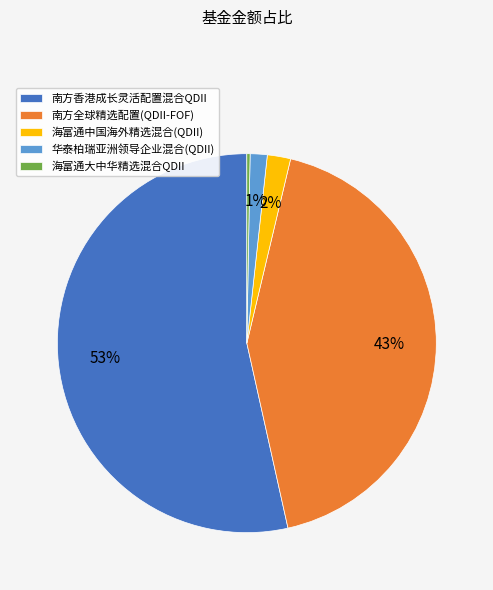

Is there any slice that represents more than half of the pie?

Yes